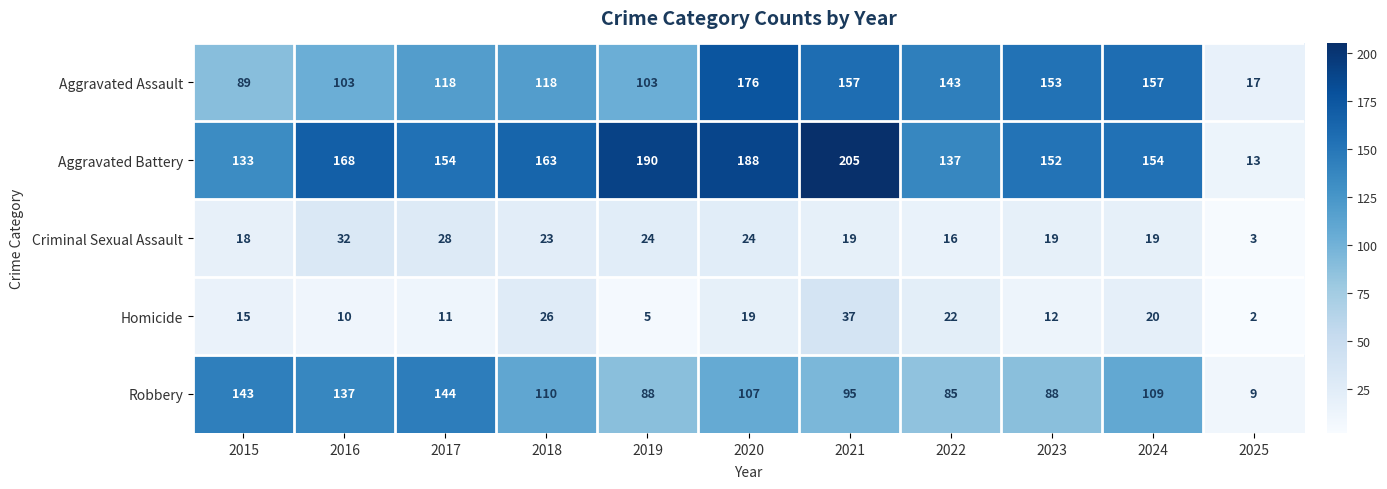

At which label does Aggravated Battery reach its minimum?

2025